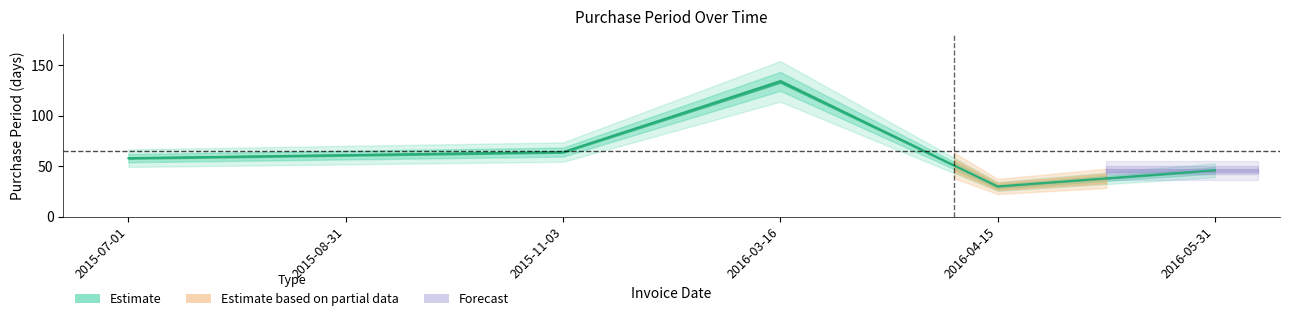

Approximately how many times larger is the value at 2015-11-03 compared to 2016-05-31?

1.4